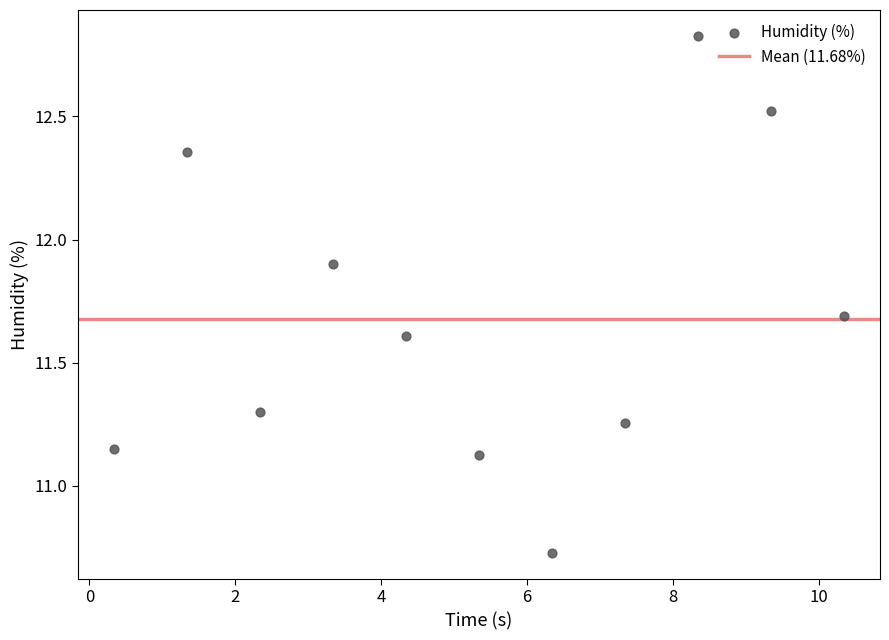

What is the range of X values (max minus min)?

10.0